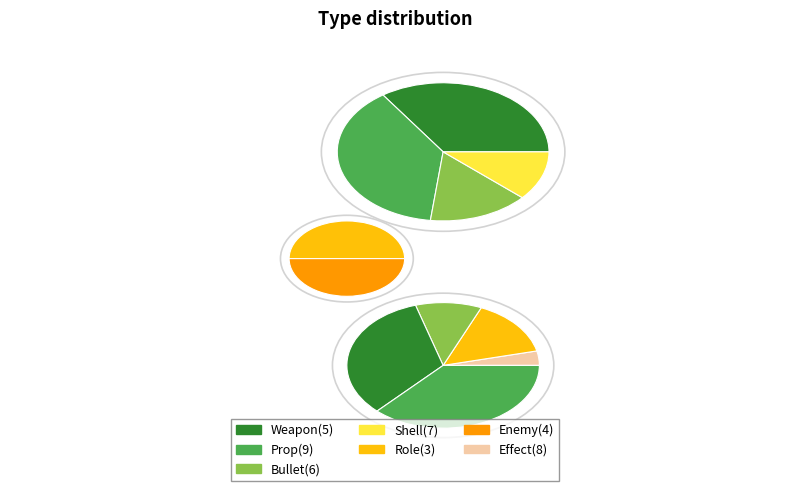

To the nearest percent, what is the average slice percentage?

14%